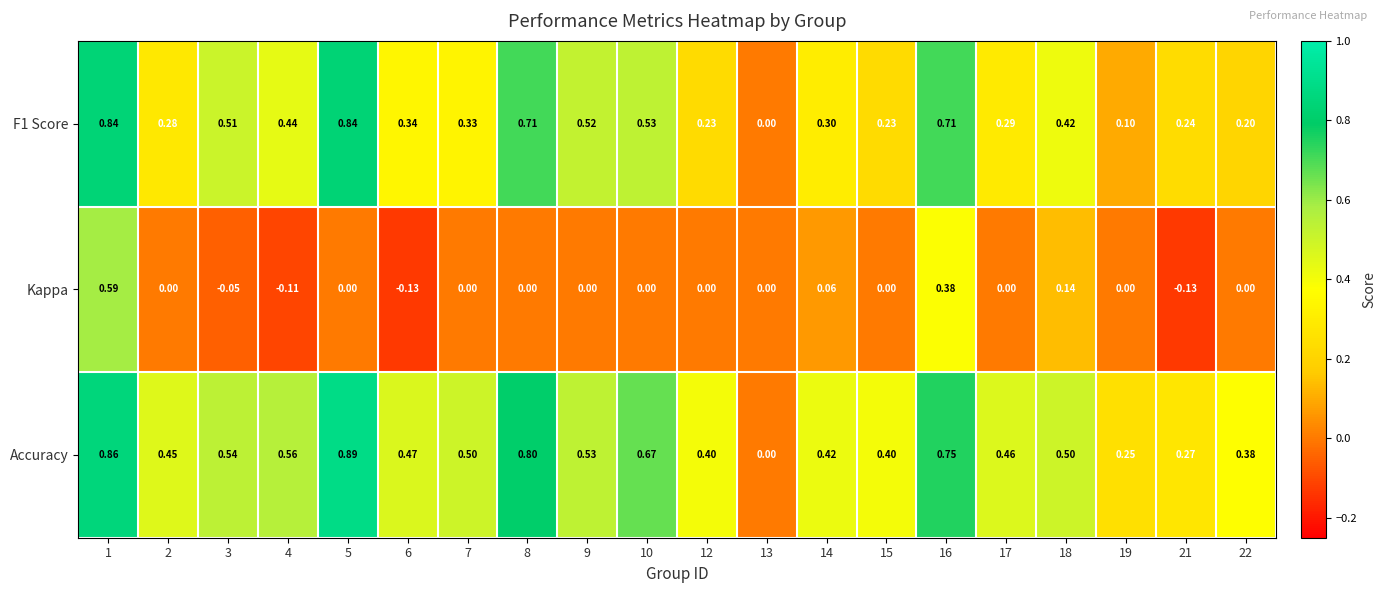

Count the number of categories in the chart.

20